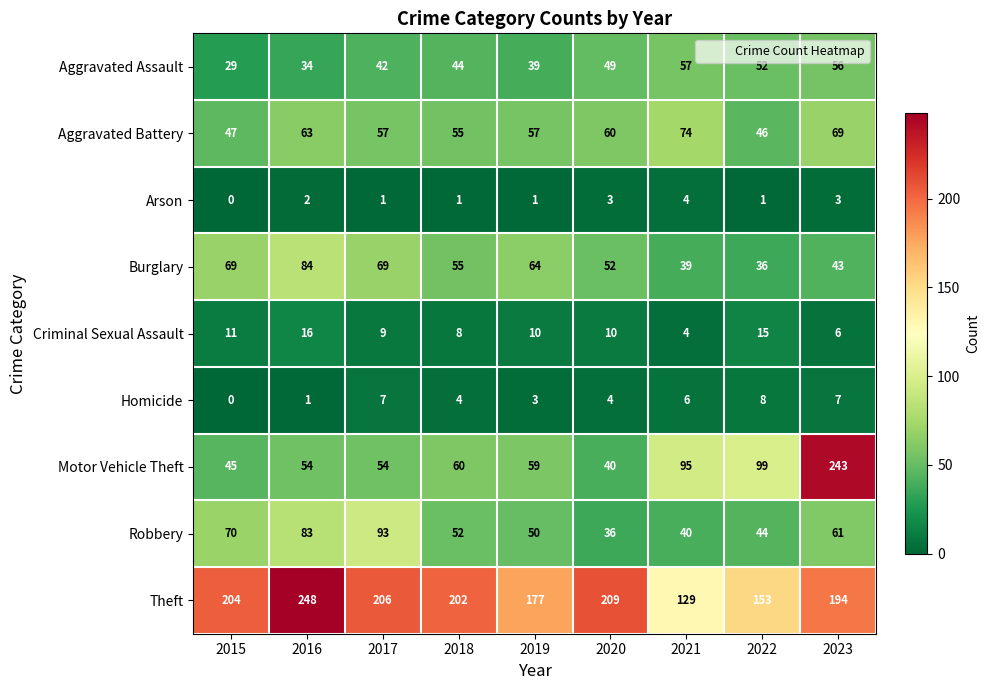

Which series changed the most between 2015 and 2018?

Robbery